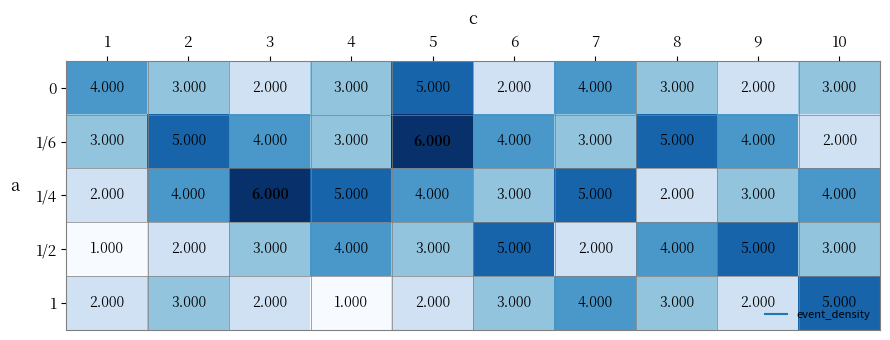

Count the number of data series in this chart.

5